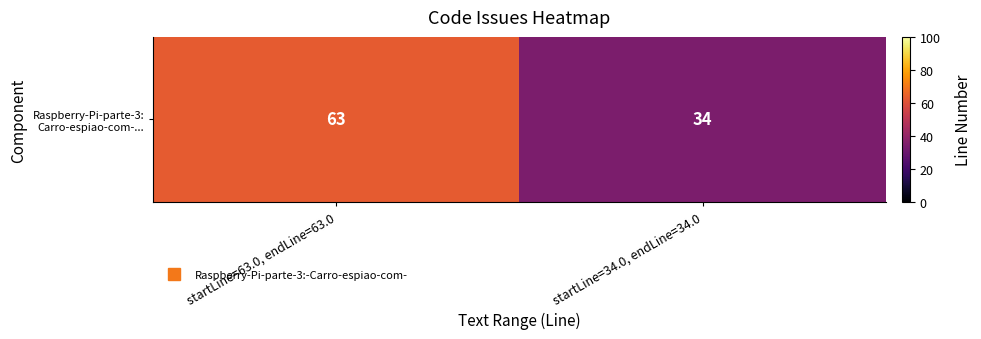

Reading right to left, extract all data points from this chart.

startLine=34.0, endLine=34.0=34	startLine=63.0, endLine=63.0=63